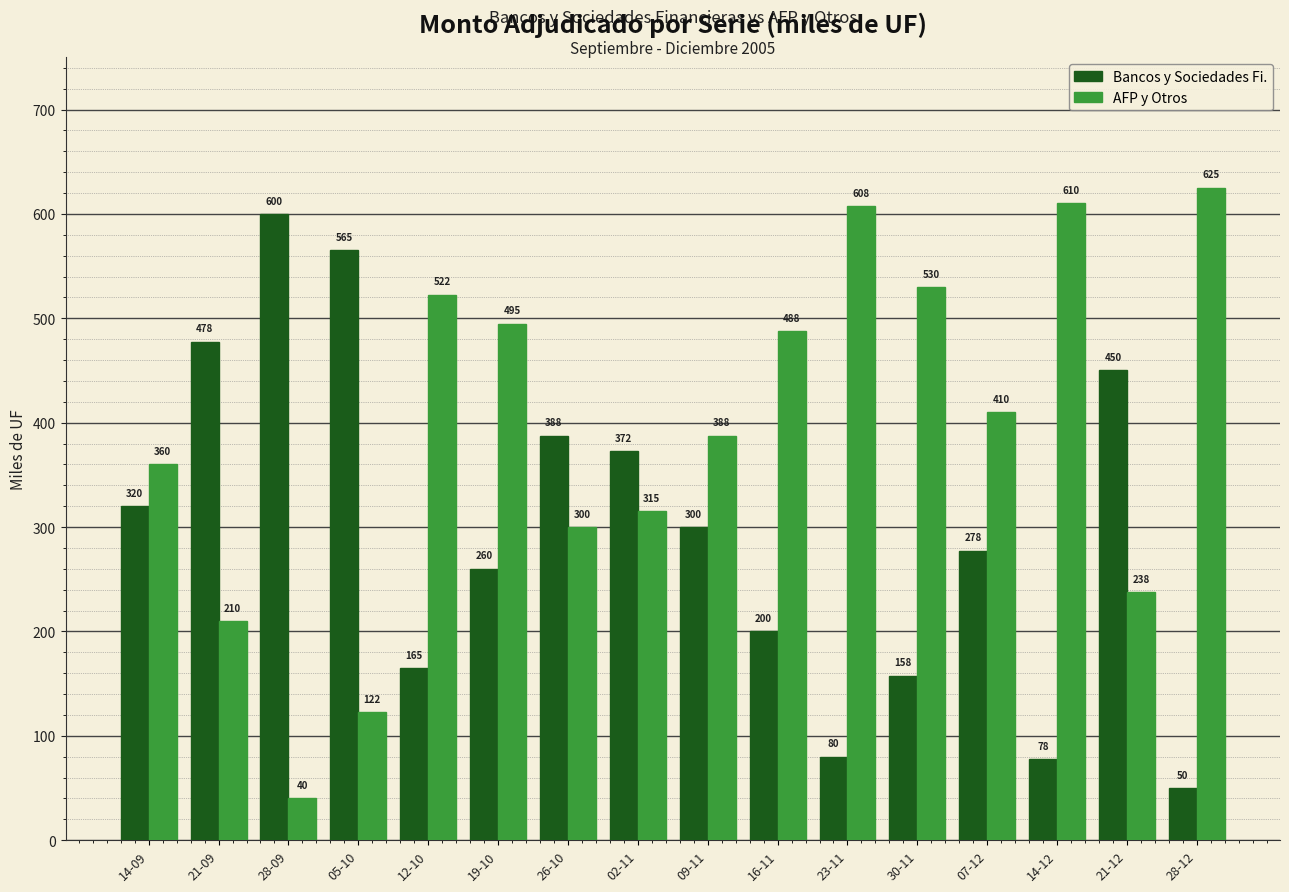

At which category does the chart reach its peak across all series?

28-12